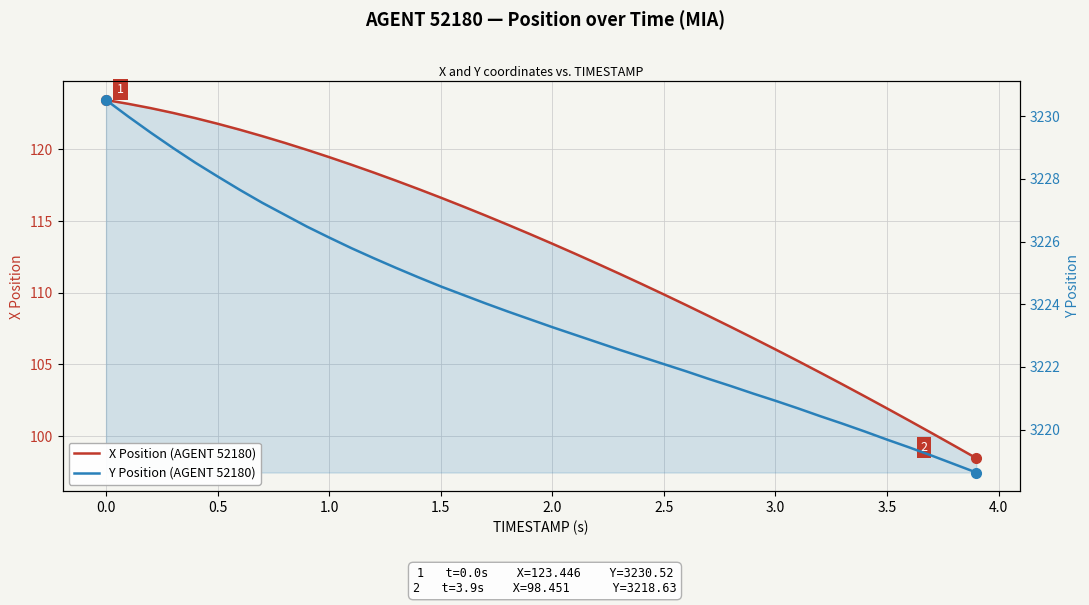

Is this an area chart (filled region under the line)?

No